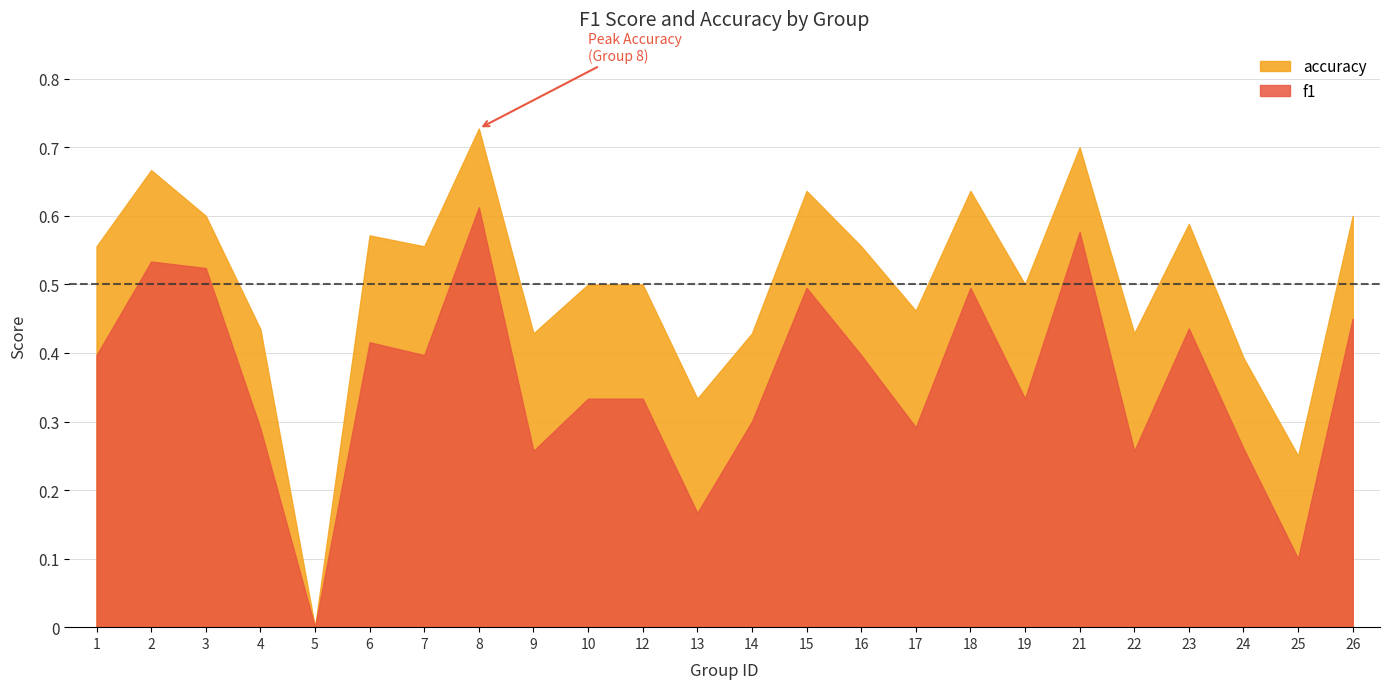

Reading right to left, transcribe all the data shown in this chart.

f1: 0.5	0.1	0.3	0.4	0.3	0.6	0.3	0.5	0.3	0.4	0.5	0.3	0.2	0.3	0.3	0.3	0.6	0.4	0.4	0.0	0.3	0.5	0.5	0.4
accuracy: 0.6	0.2	0.4	0.6	0.4	0.7	0.5	0.6	0.5	0.6	0.6	0.4	0.3	0.5	0.5	0.4	0.7	0.6	0.6	0.0	0.4	0.6	0.7	0.6